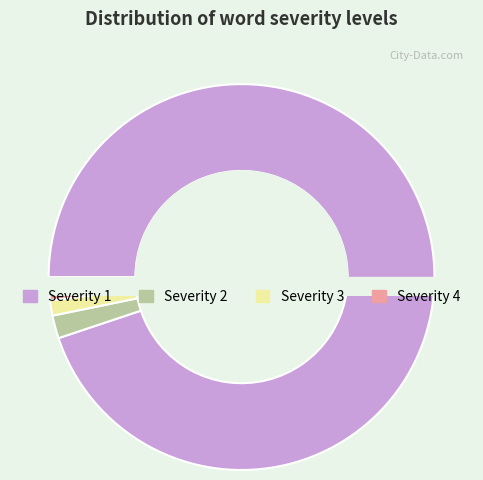

Count the number of slices in the pie.

4